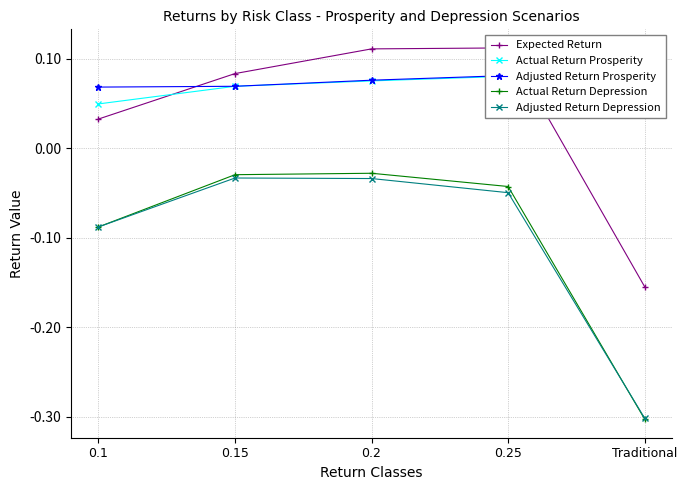

What is the label of the 5th point from the right?

0.1